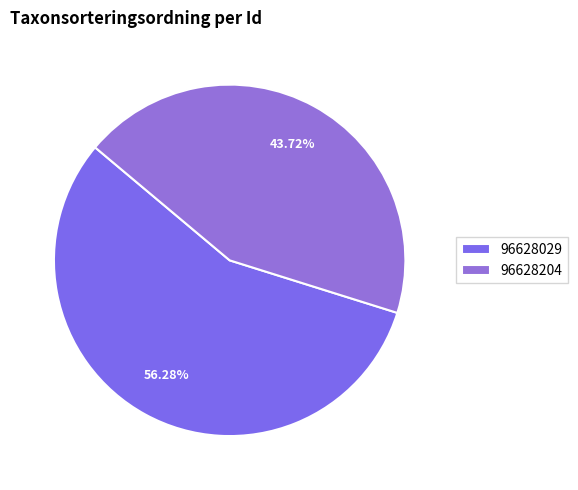

To the nearest percent, what is the average slice percentage?

50%